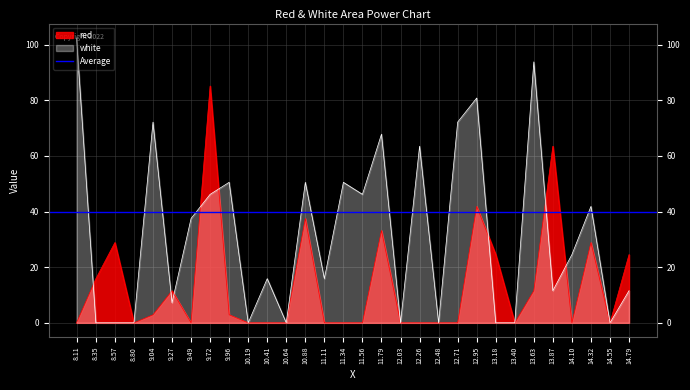

What is the difference between the white values at 12.95 and 8.35?

80.8